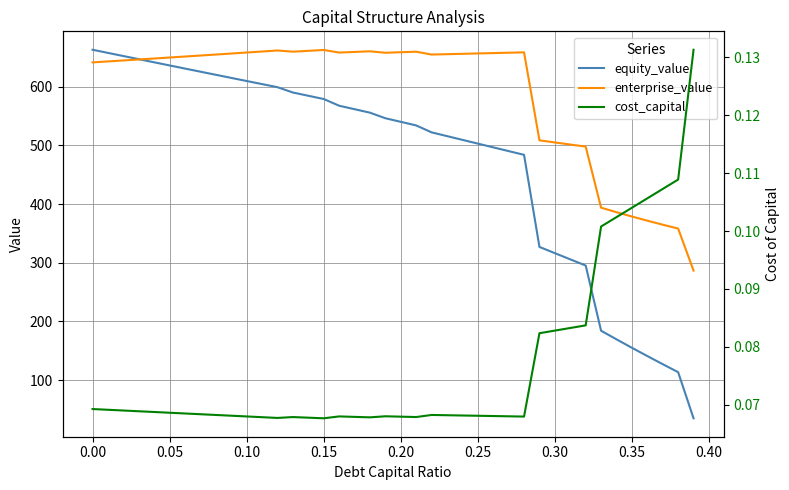

What is the minimum value for enterprise_value?

286.6